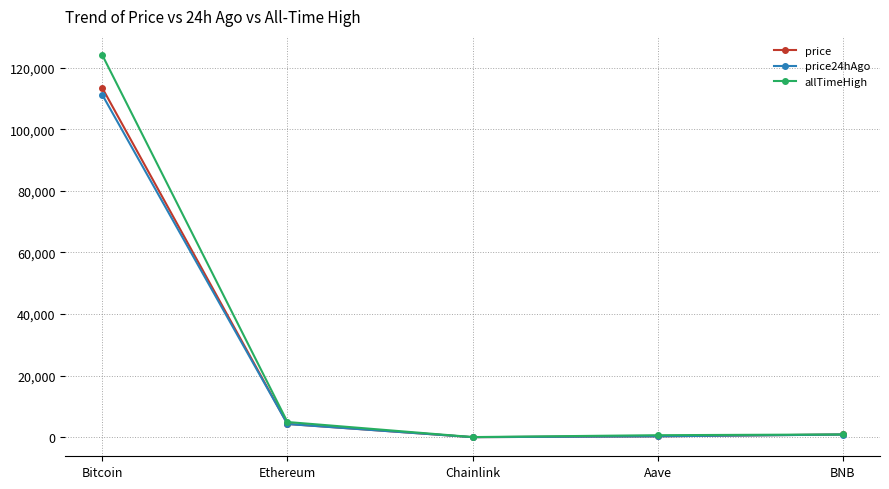

What position from the right is BNB?

1